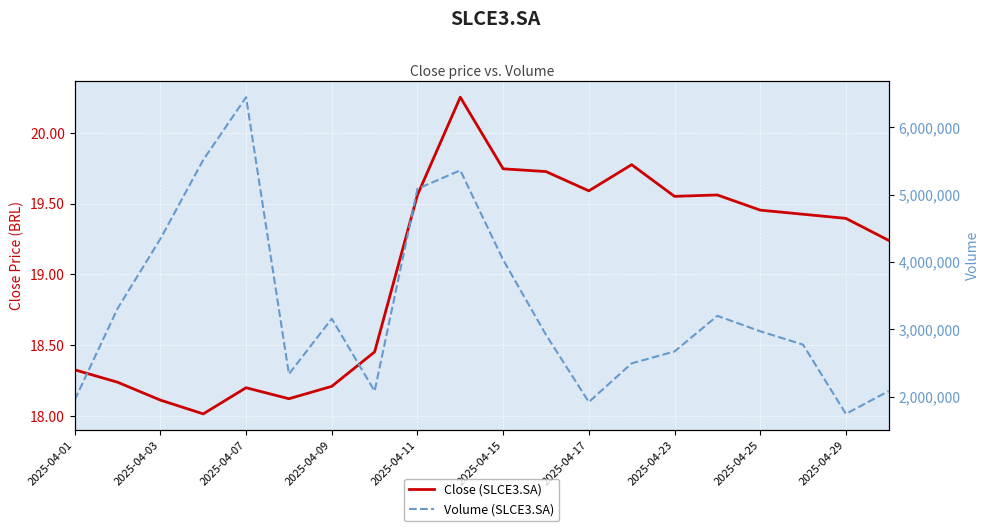

Which series changed the most between 2025-04-11 and 2025-04-15?

Volume (SLCE3.SA)